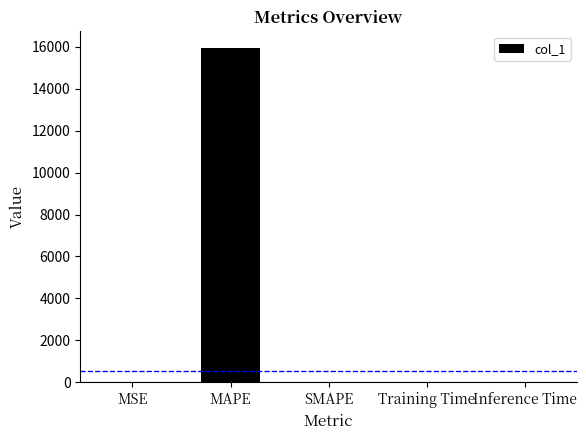

What is the average value?

3187.0